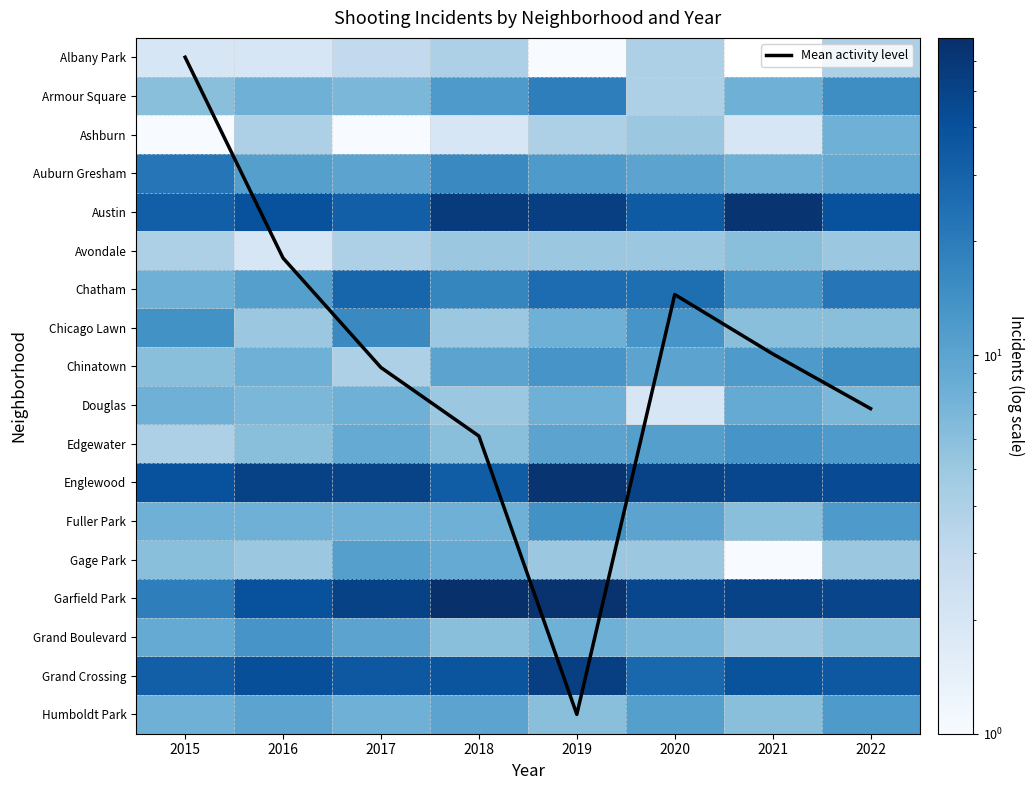

True or false: Englewood has a value of 62.7 at 2022.

False